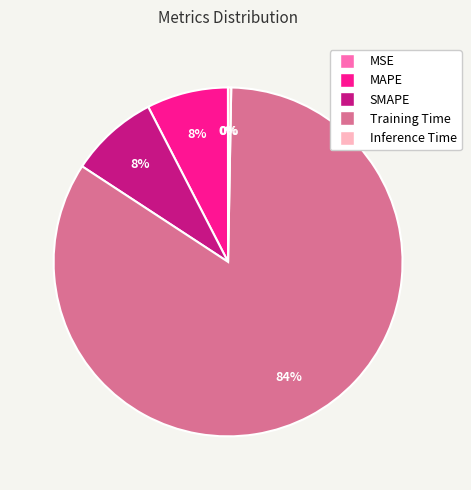

To the nearest percent, what percentage of the pie is MAPE?

8%